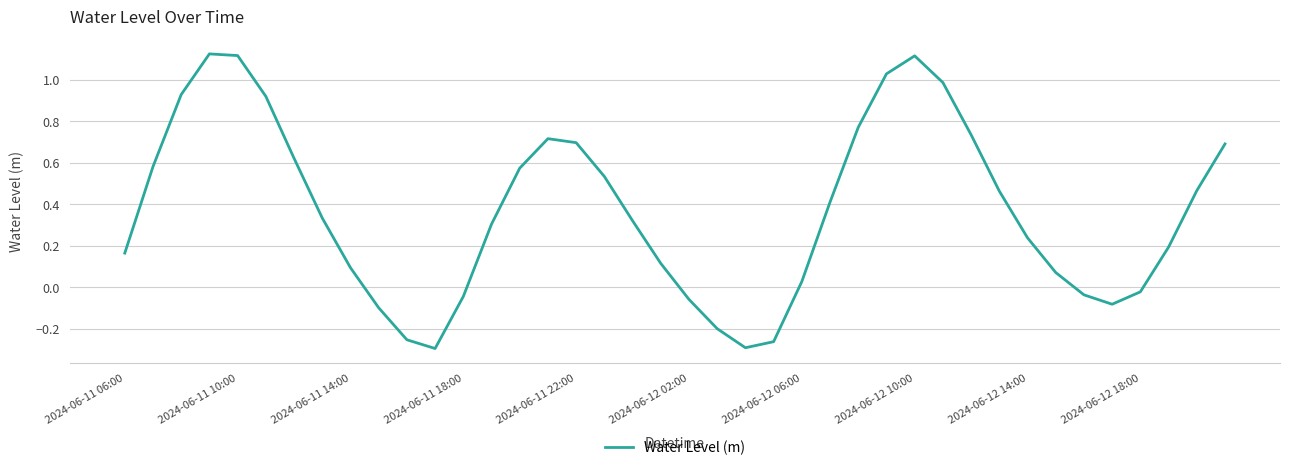

What is the difference between the maximum and minimum values?

1.4